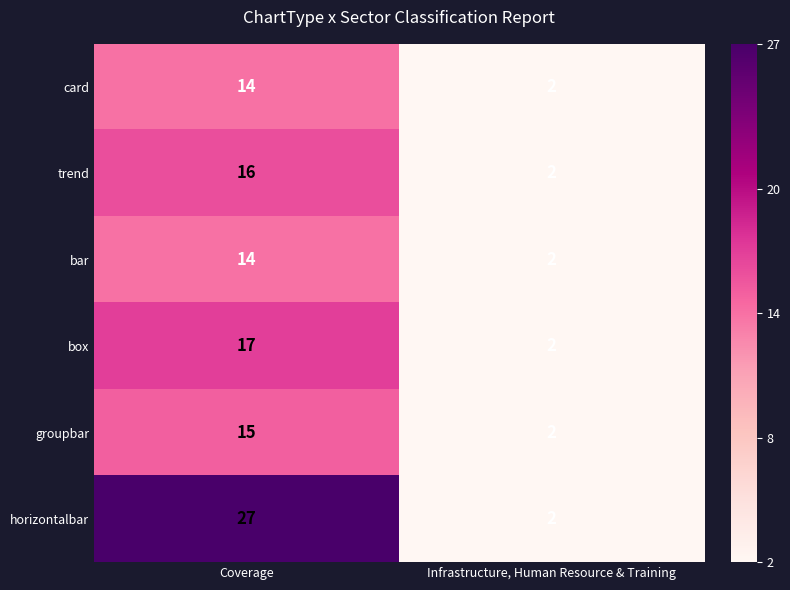

Which series has the largest total across all categories?

horizontalbar